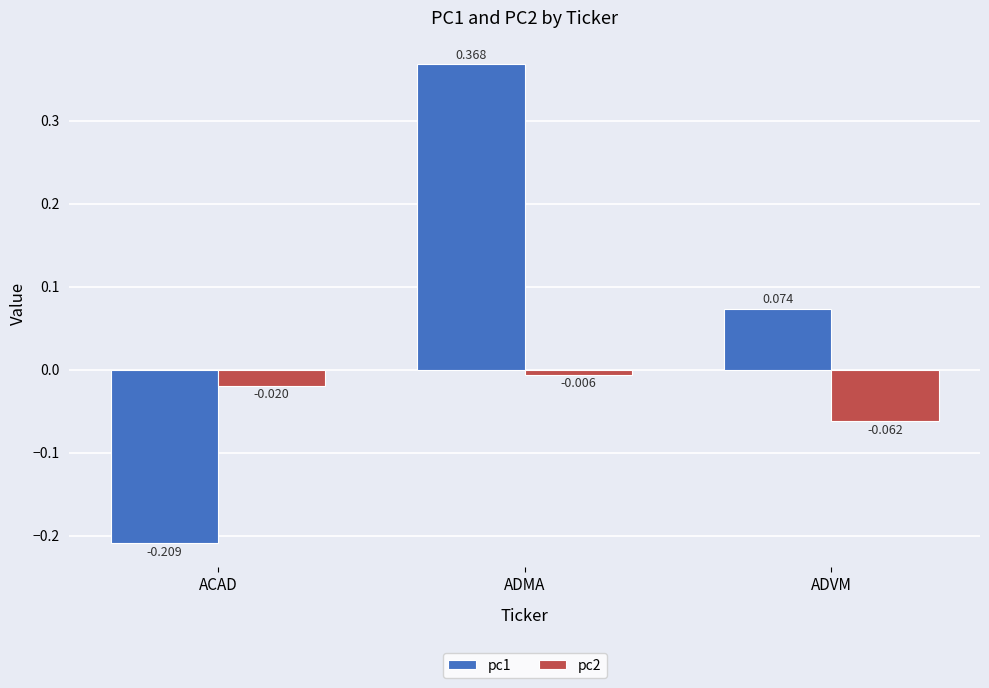

Between ACAD and ADVM, which series saw the biggest shift?

pc1